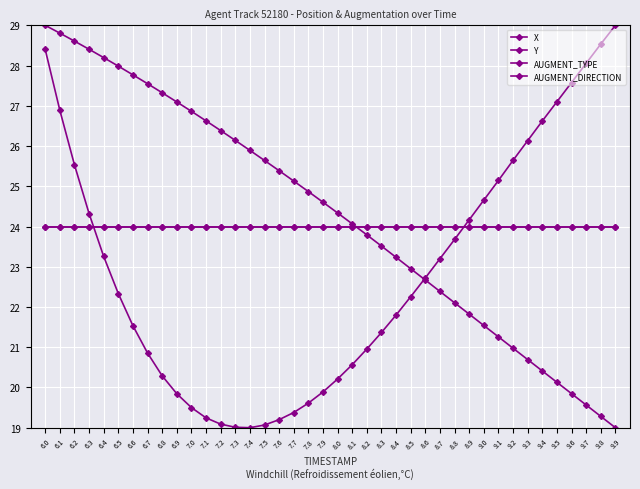

Which category has the lowest value in the X series?

7.4